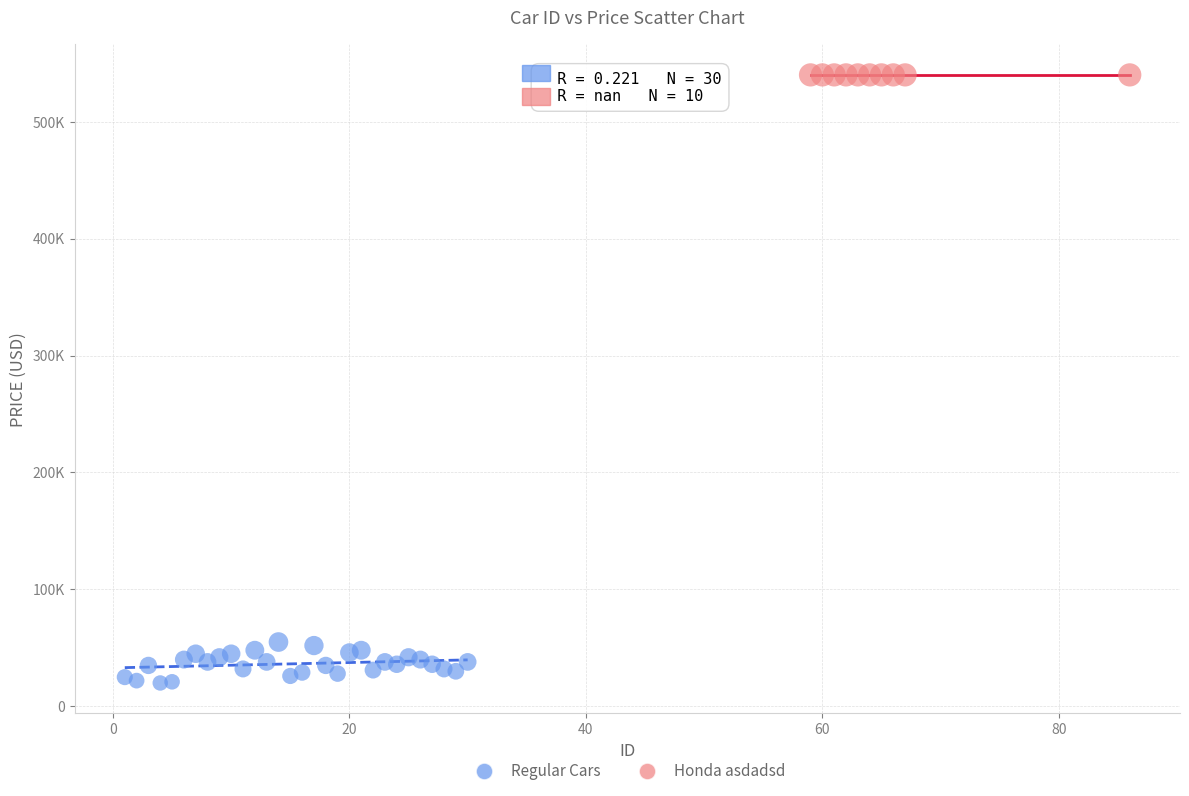

What are all the series names shown in the legend?

Regular Cars, Honda asdadsd